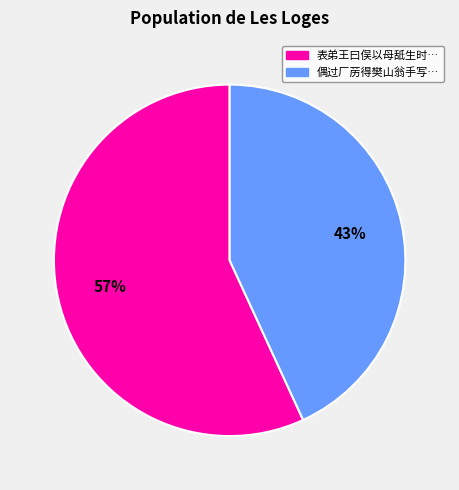

Is there a majority slice in this chart?

Yes